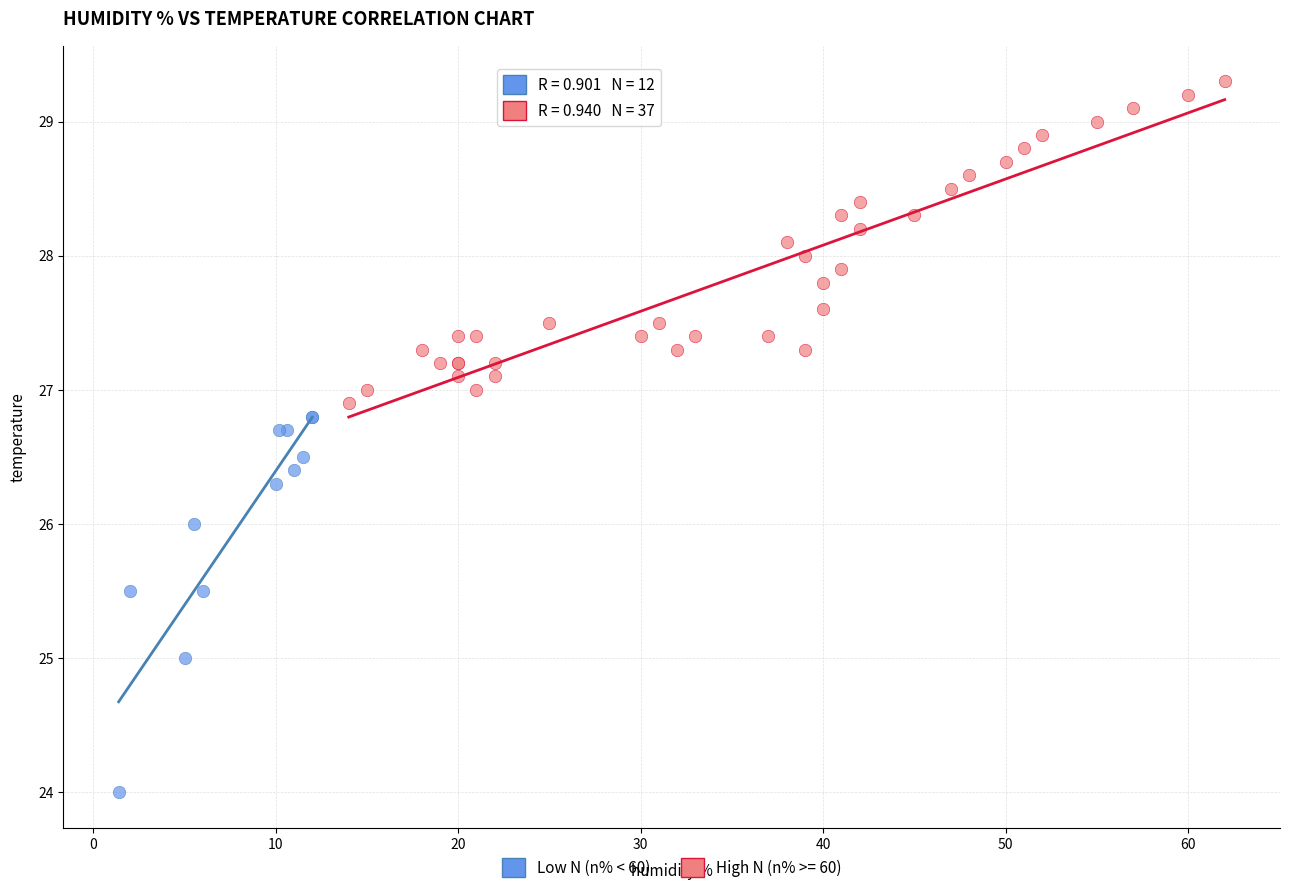

Which series contains the highest Y value?

High N (n% >= 60)